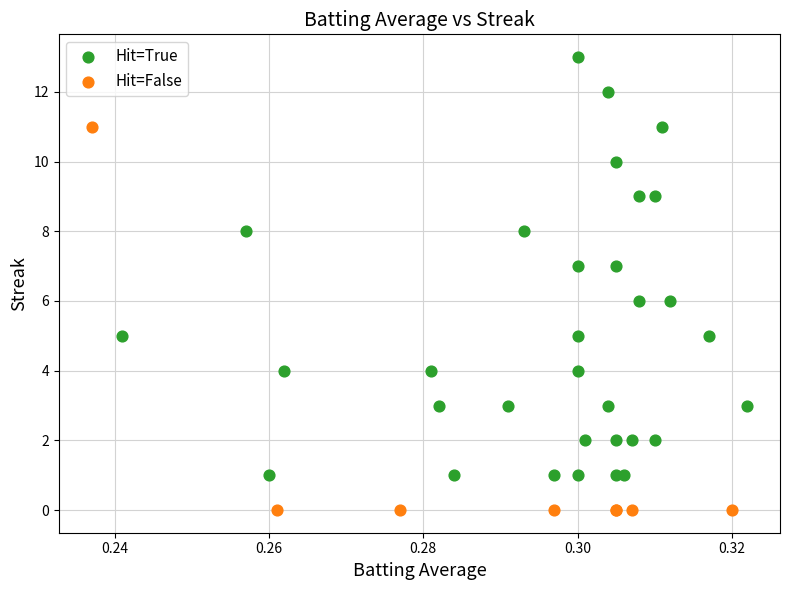

Which series contains the lowest Y value?

Hit=False